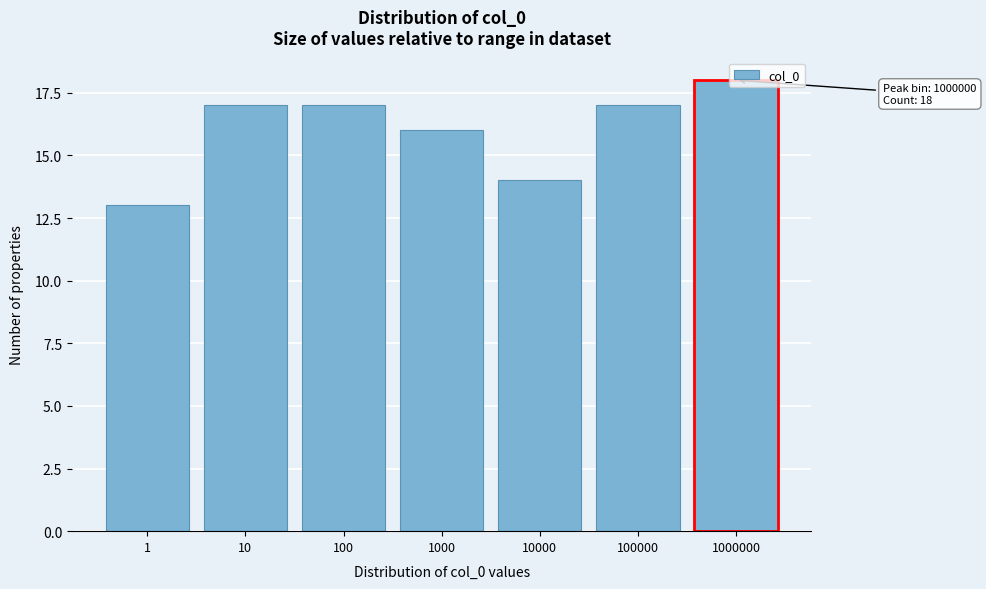

What is the value of the 2nd bar from the left?

17